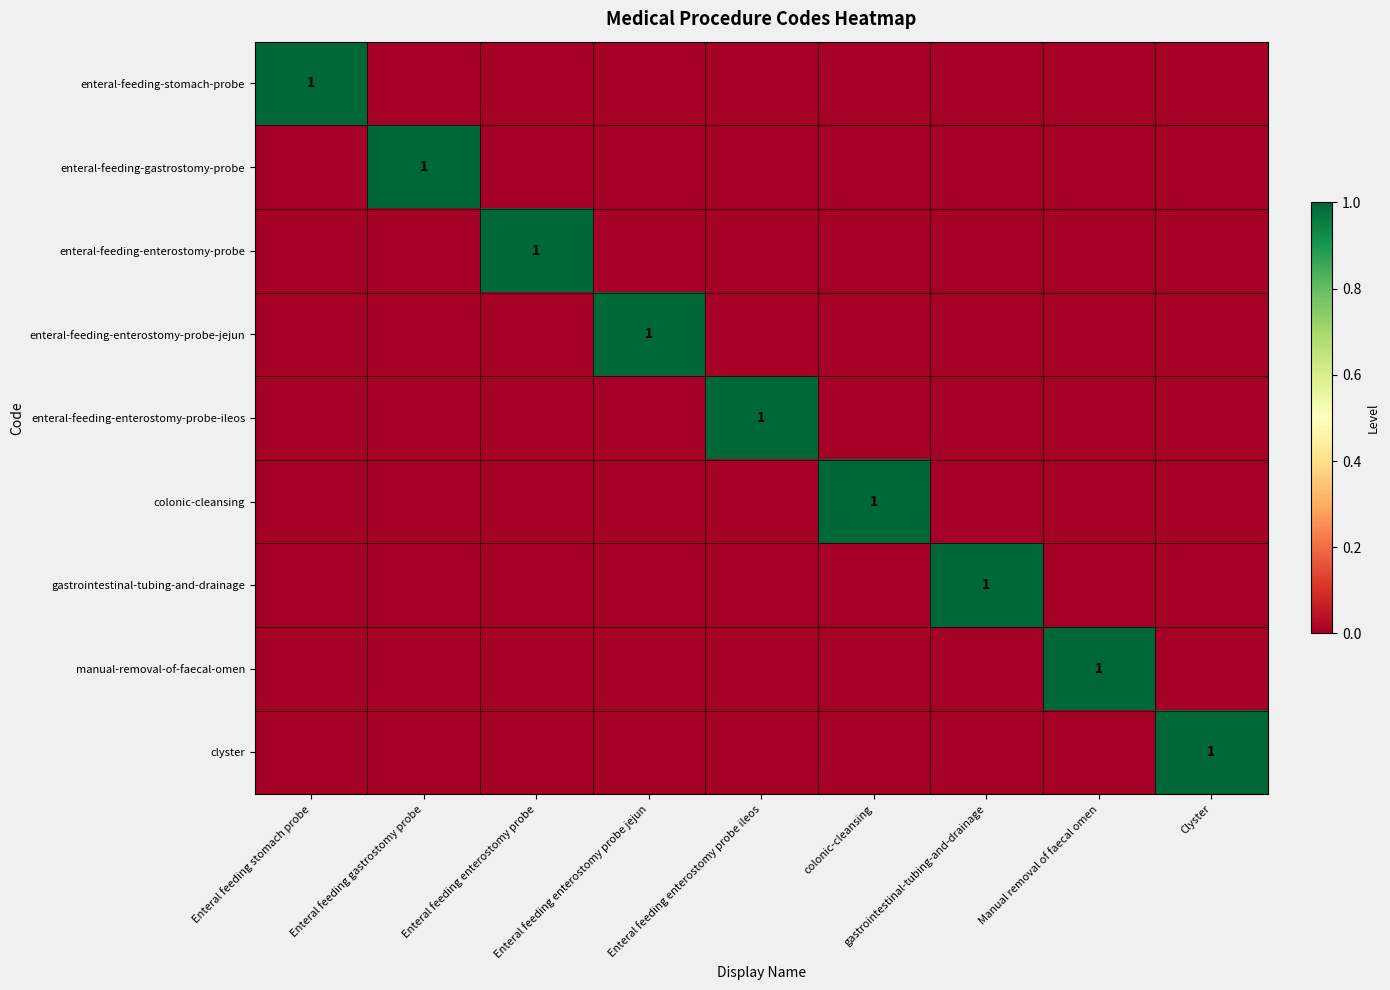

List the series in order of their peak value, lowest first.

enteral-feeding-stomach-probe, enteral-feeding-gastrostomy-probe, enteral-feeding-enterostomy-probe, enteral-feeding-enterostomy-probe-jejun, enteral-feeding-enterostomy-probe-ileos, colonic-cleansing, gastrointestinal-tubing-and-drainage, manual-removal-of-faecal-omen, clyster